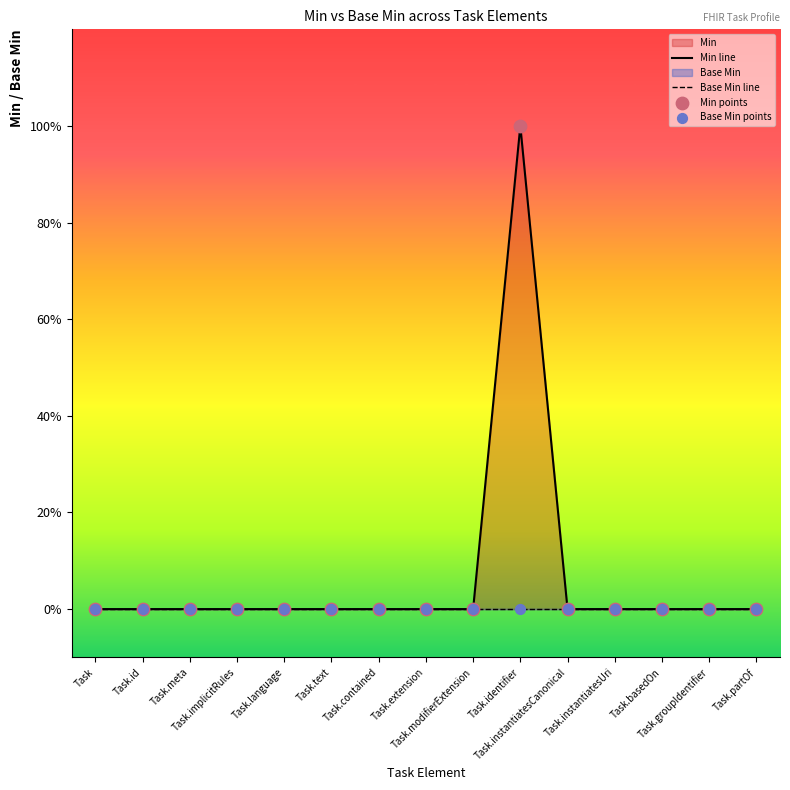

Which series contains the highest Y value?

Min line